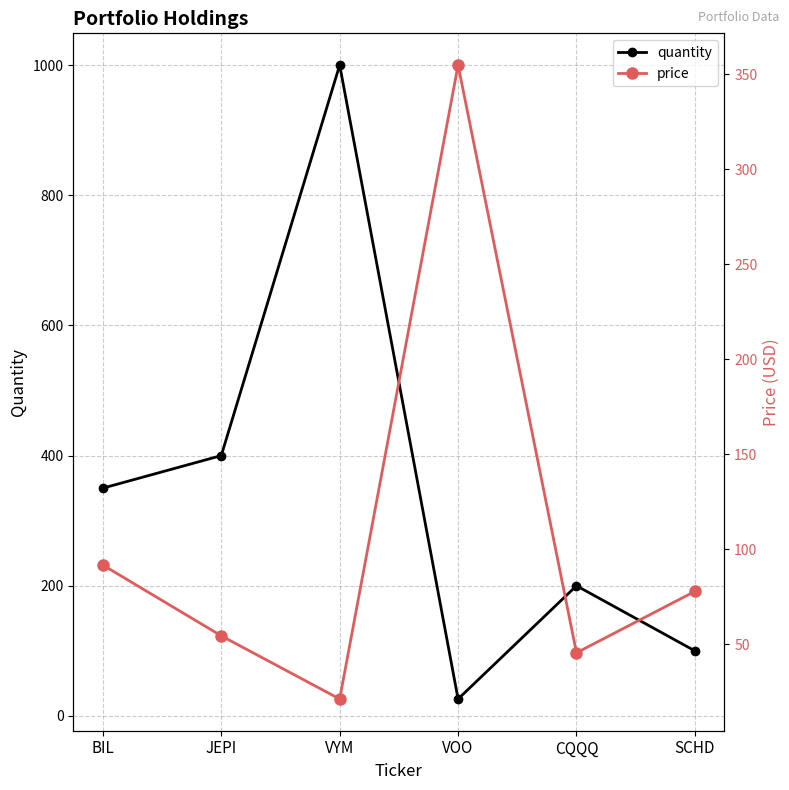

How many lines are shown in the chart?

2